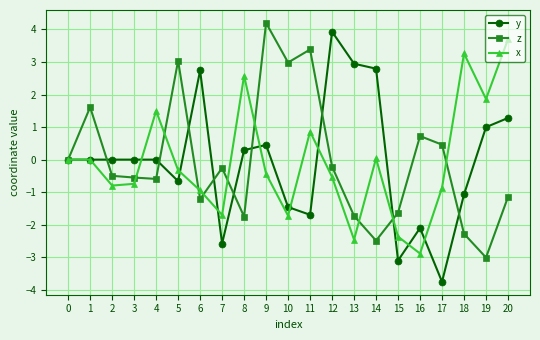

Does the chart have visible grid lines?

Yes